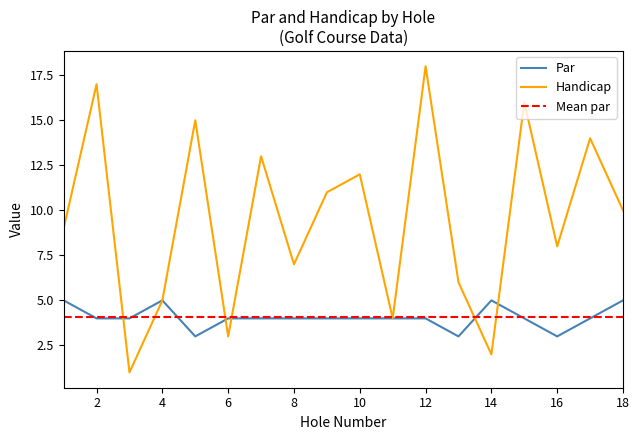

The value of Handicap at 14 is 2. True or false?

True